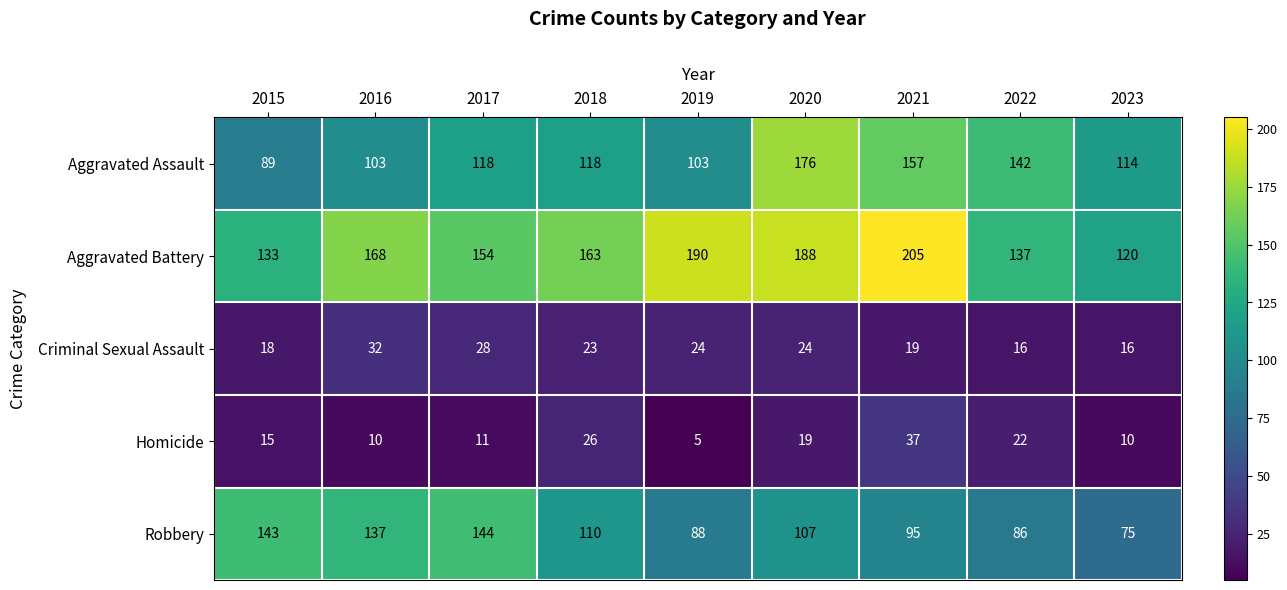

Where is Robbery nearest to the value 109?

2018